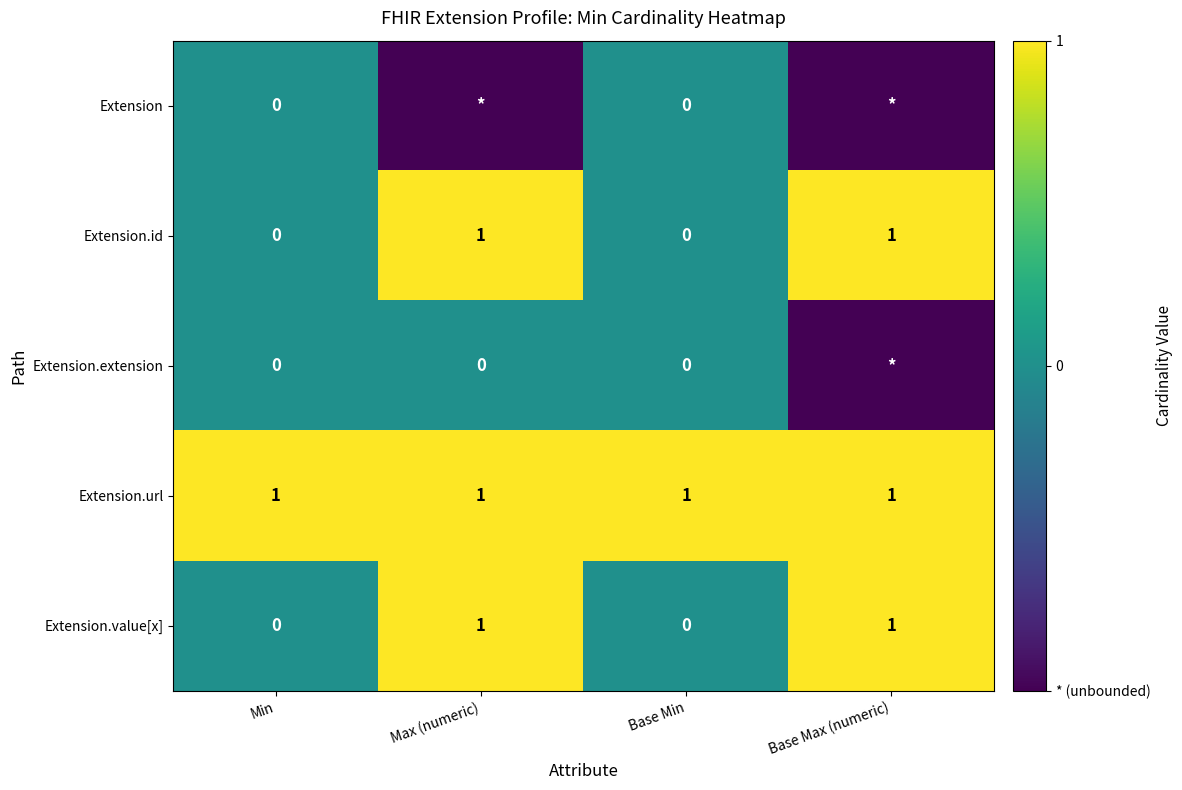

True or false: Extension.value[x] has a value of -1 at Min.

False